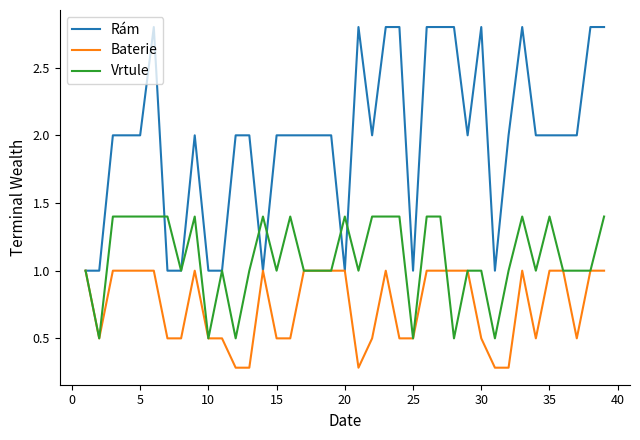

What is the sum of all Vrtule values?

42.8